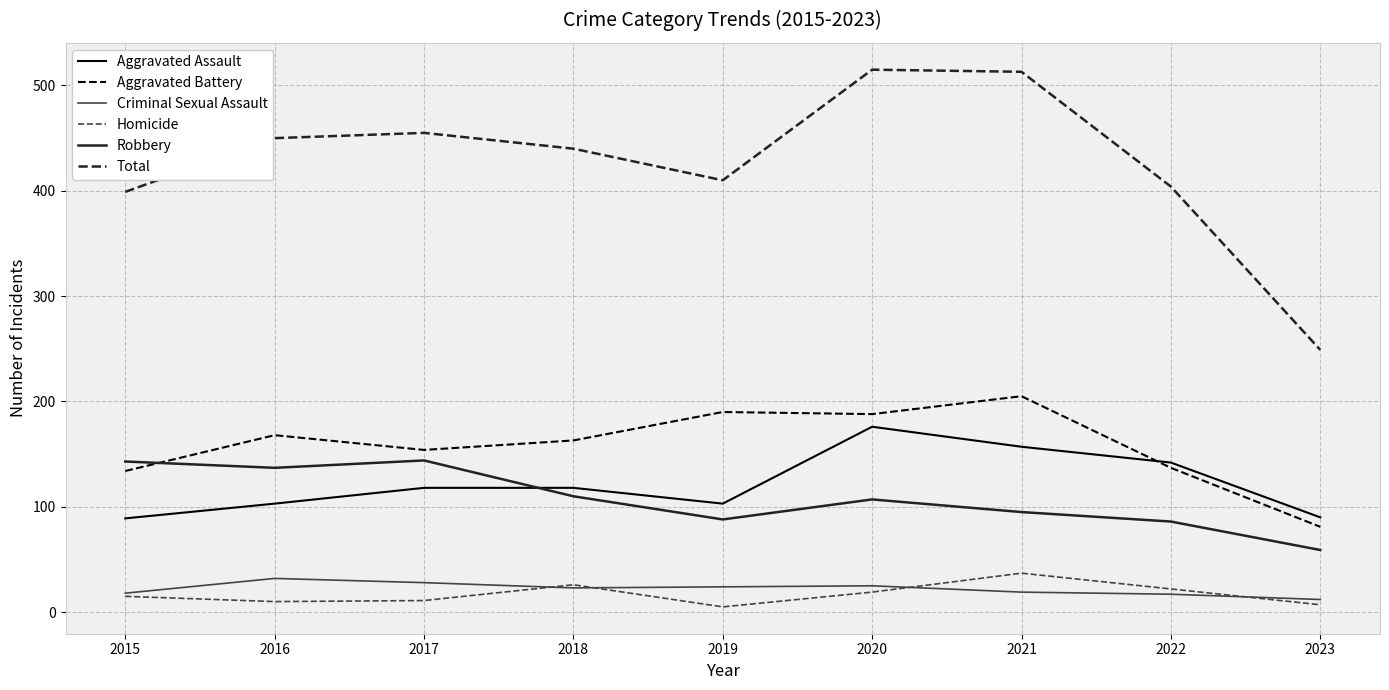

Is the value of Homicide at 2015 greater than the value of Robbery at 2020?

No